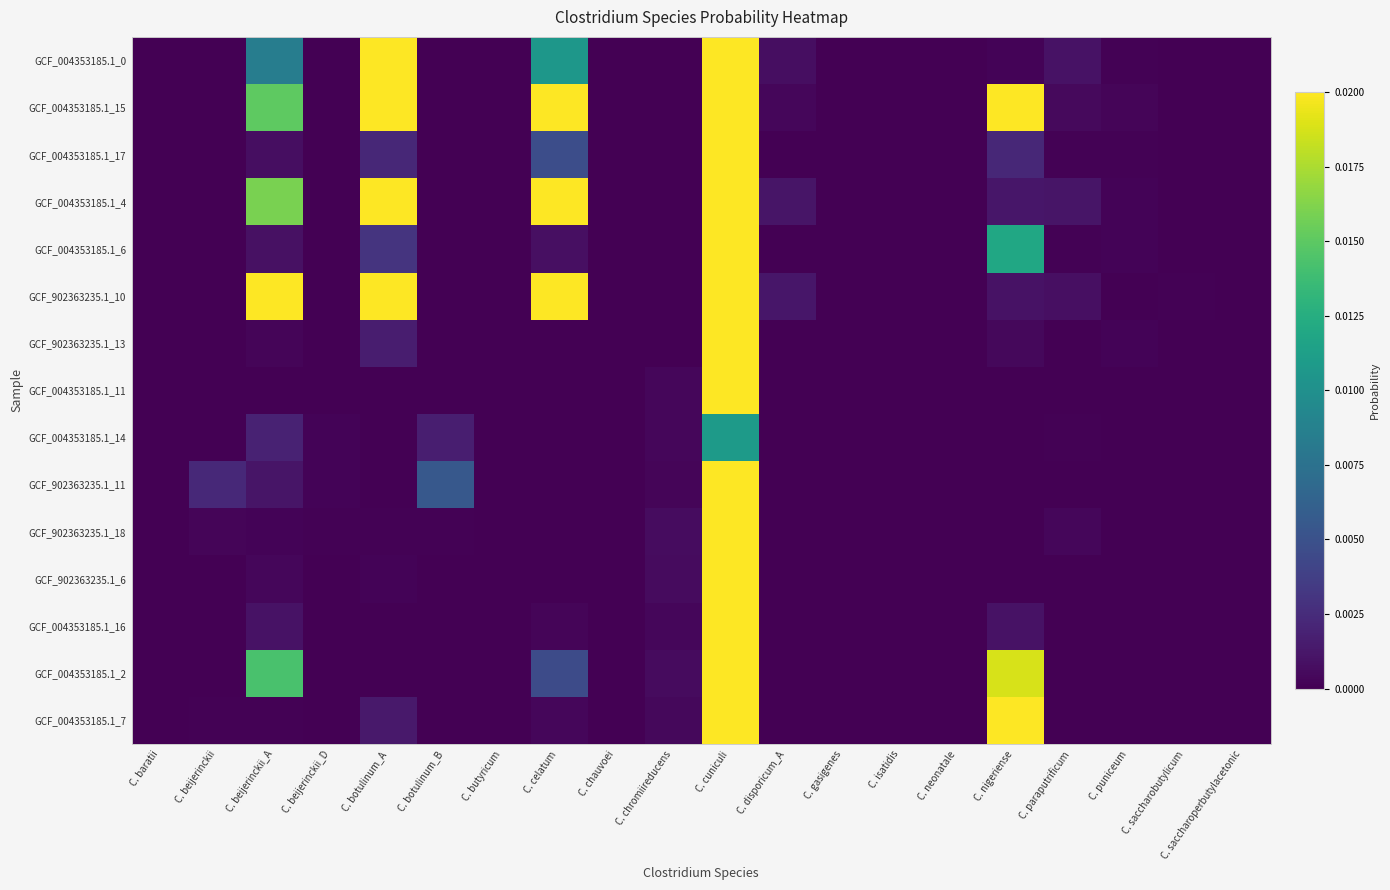

List the series in order of their peak value, highest first.

GCF_004353185.1_11, GCF_902363235.1_18, GCF_902363235.1_6, GCF_902363235.1_13, GCF_004353185.1_7, GCF_004353185.1_0, GCF_004353185.1_4, GCF_004353185.1_15, GCF_004353185.1_2, GCF_004353185.1_6, GCF_004353185.1_16, GCF_902363235.1_11, GCF_902363235.1_10, GCF_004353185.1_17, GCF_004353185.1_14